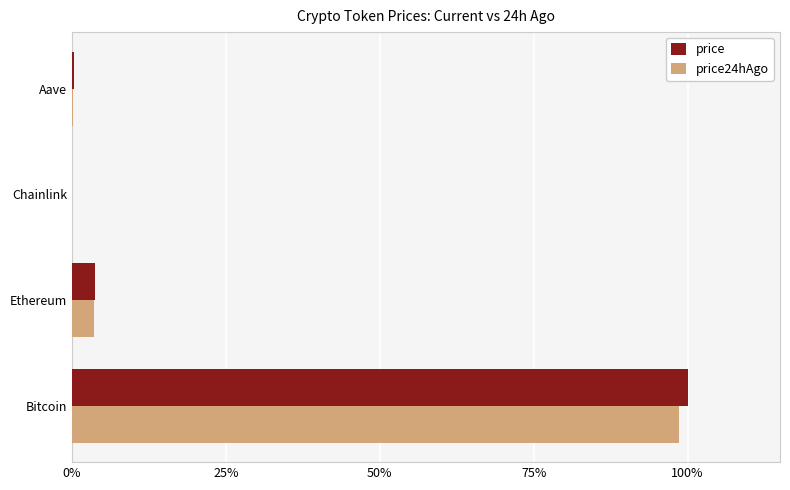

Which series changed the most between Bitcoin and Aave?

price